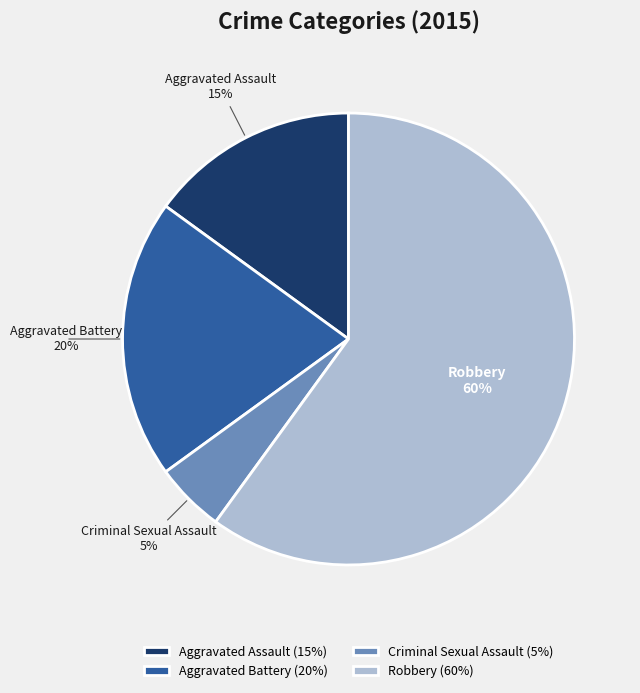

Do Aggravated Assault and Criminal Sexual Assault together represent more than half of the pie?

No